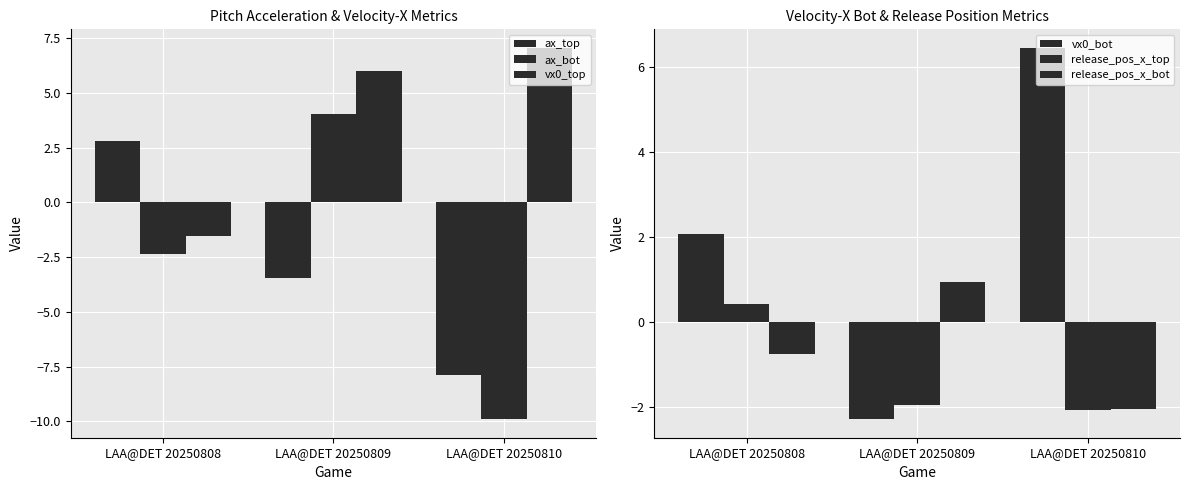

How many bars are there in each group?

6